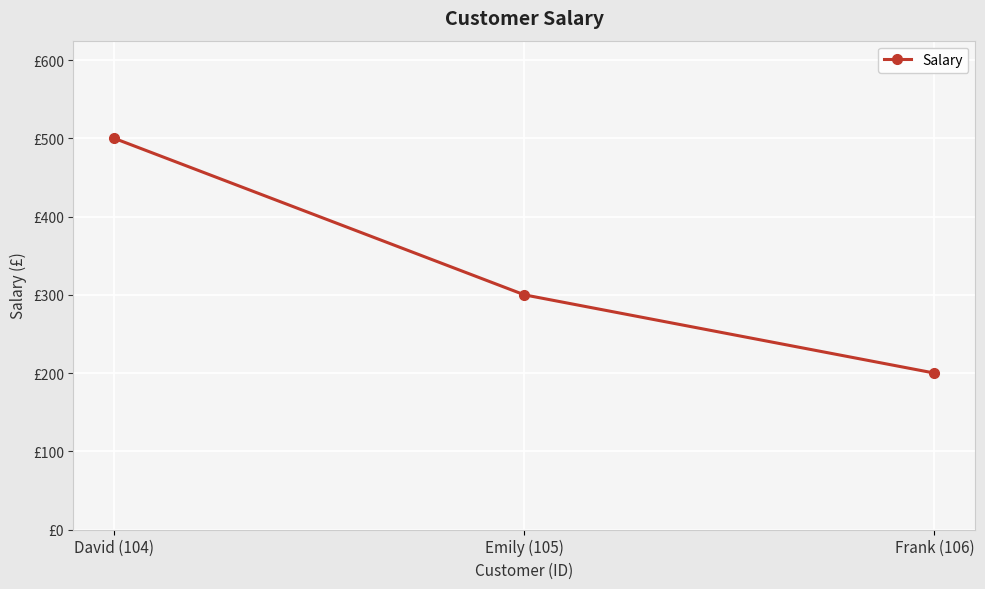

What is the sum of the values at David (104) and Frank (106)?

700